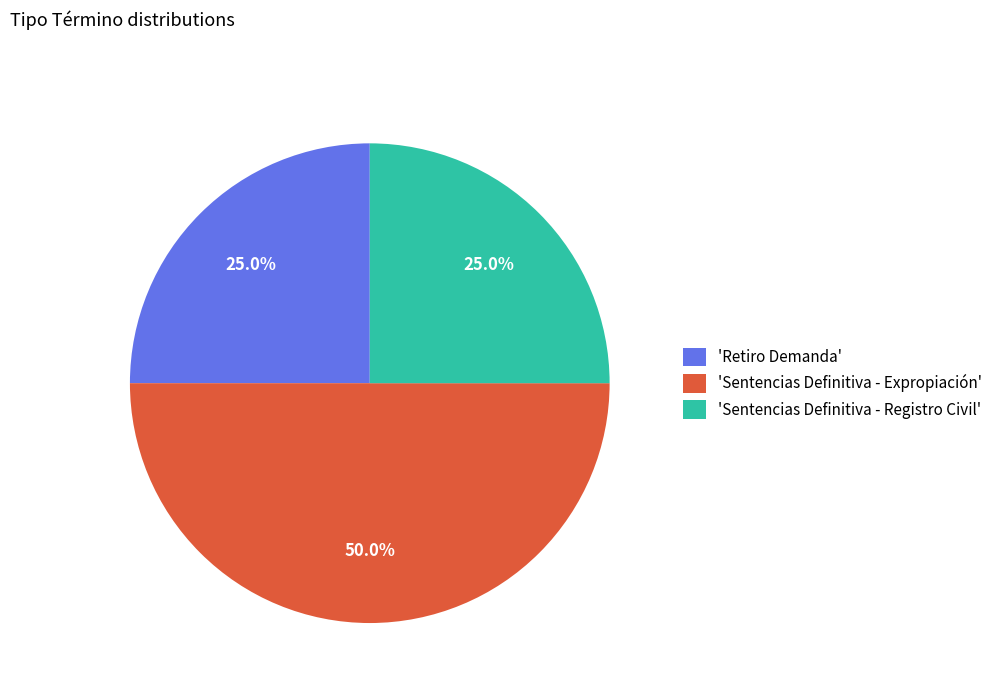

Is 'Sentencias Definitiva - Registro Civil' the majority of the pie?

No